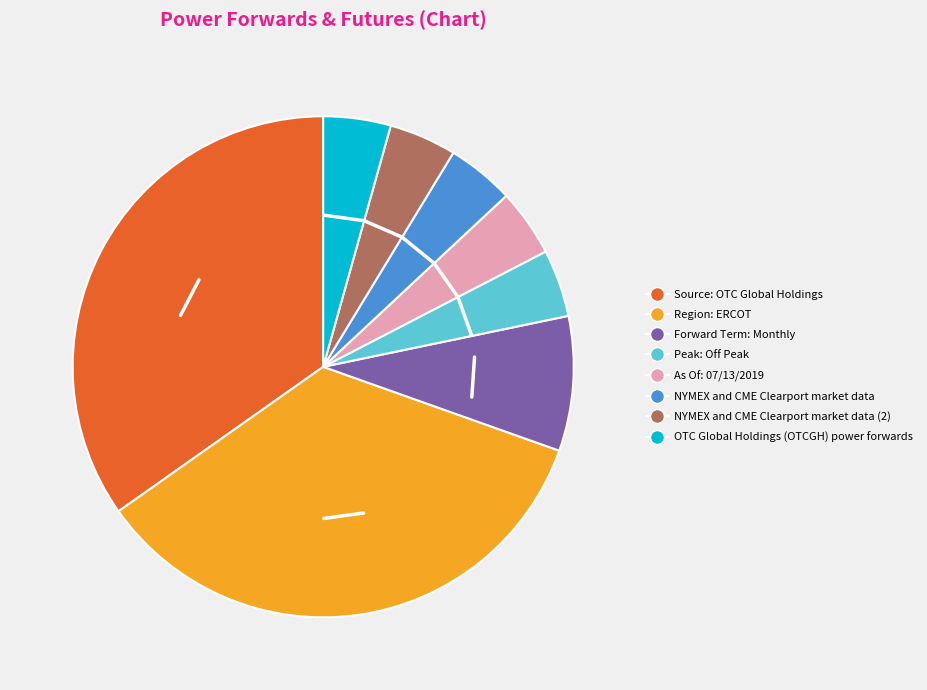

Does any single category account for the majority?

No